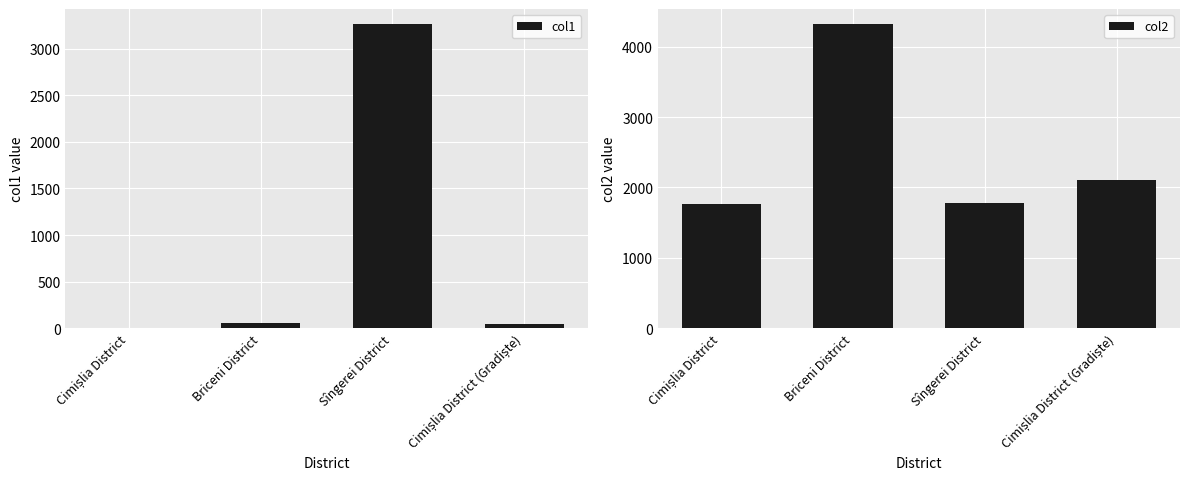

What is the label of the 1st bar from the left?

Cimișlia District